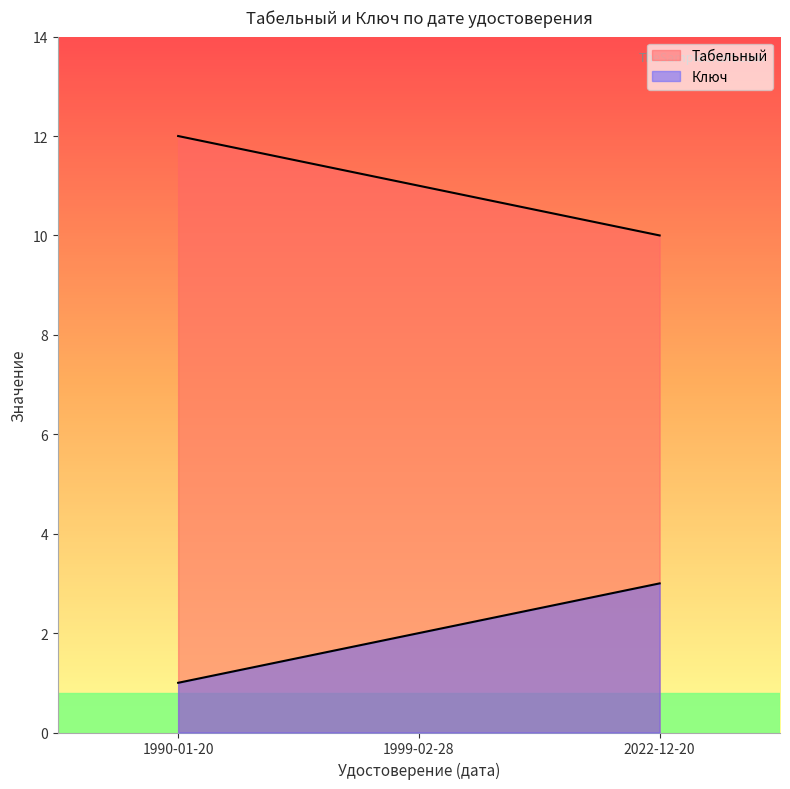

At which label does Табельный first exceed 11?

1990-01-20